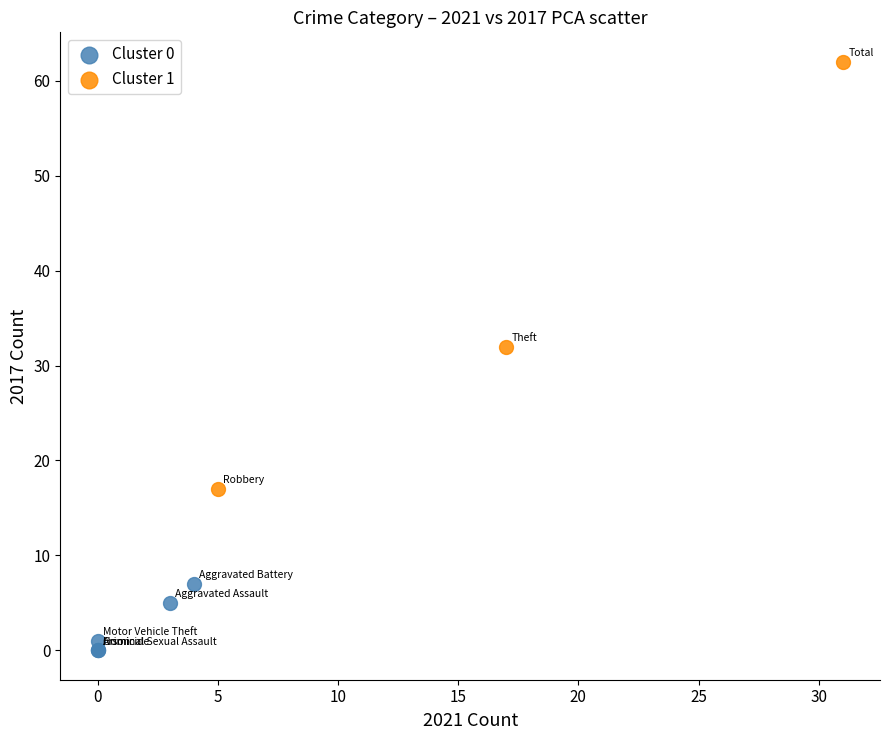

Which series contains the highest Y value?

Cluster 1